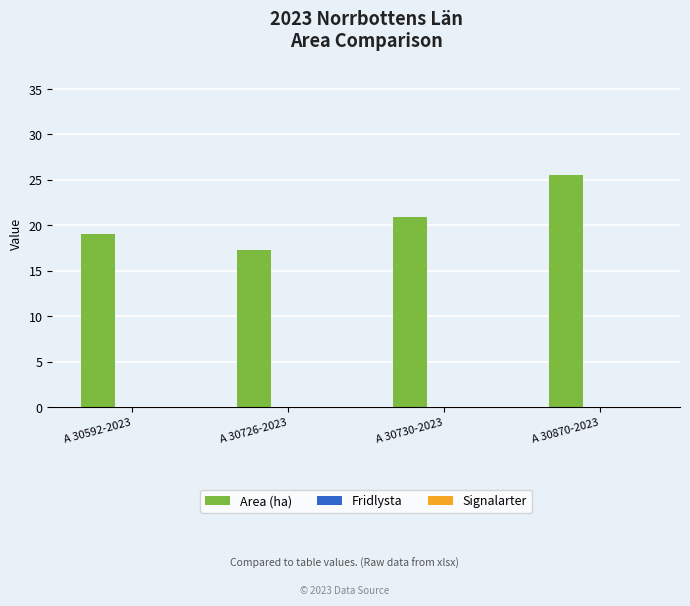

The value at A 30726-2023 is 25.1. True or false?

False